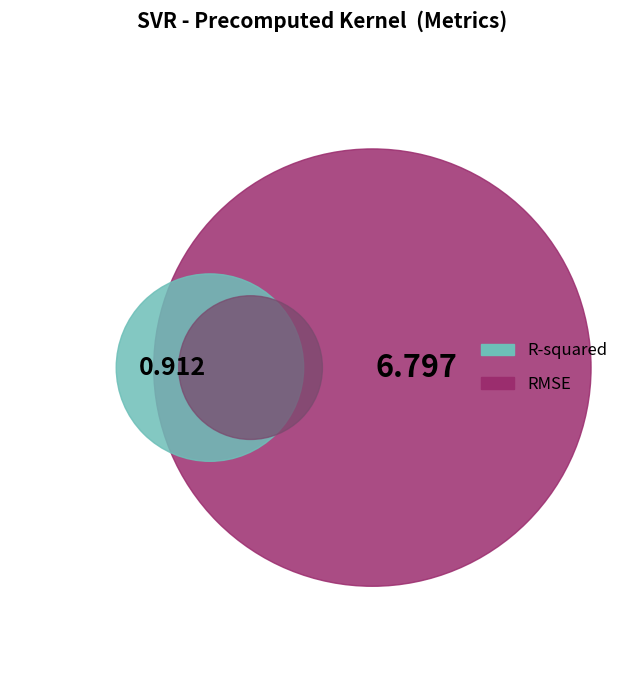

Rank the categories by value from lowest to highest.

R-squared, RMSE